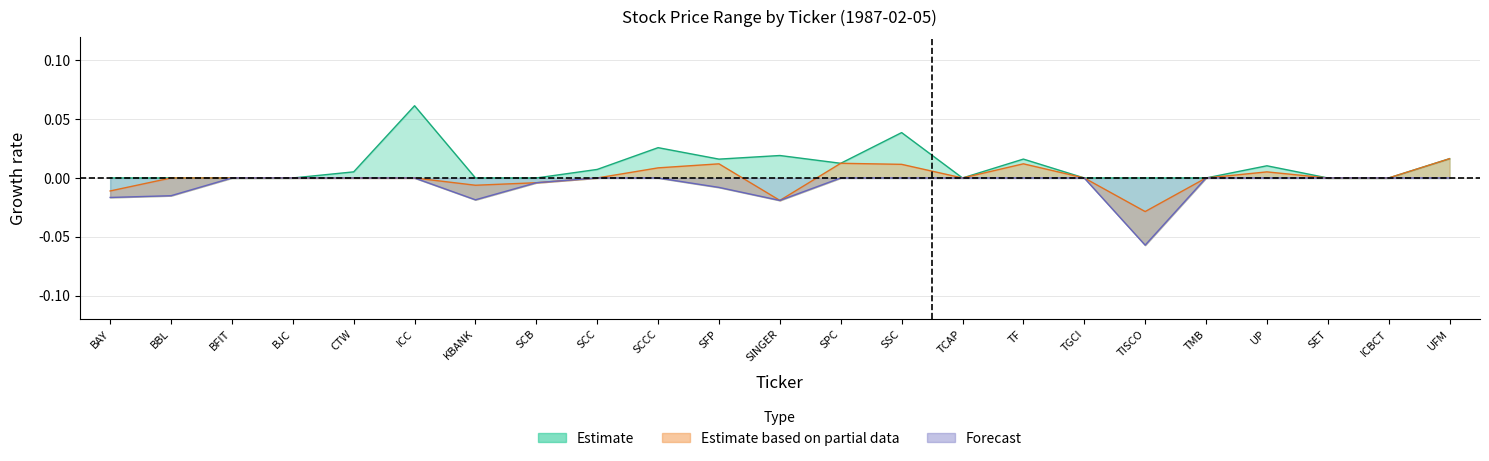

The value of LOW at SPC is 0.0. True or false?

True